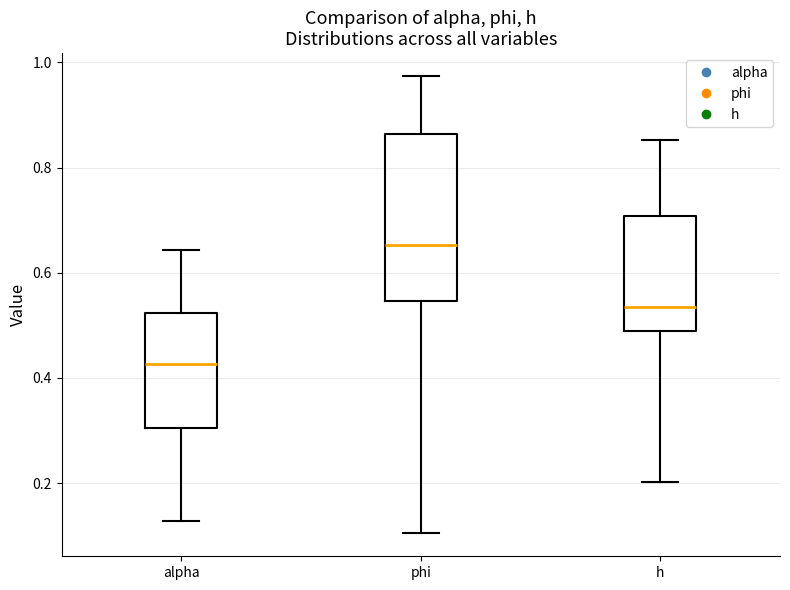

Reading left to right, read every box against the y-axis: the position of its median line, the range the box covers, and the ends of its whiskers. The values are not printed on the chart, so give them approximately, as read against the axis.

alpha: median 0.42, box 0.30 to 0.52, whiskers 0.12 to 0.64
phi: median 0.66, box 0.54 to 0.86, whiskers 0.10 to 0.98
h: median 0.54, box 0.48 to 0.70, whiskers 0.20 to 0.86